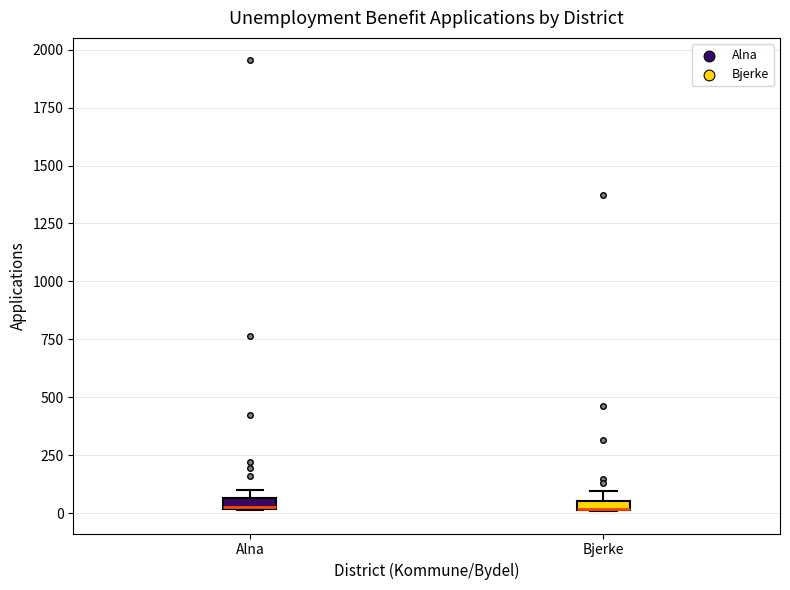

Where is the upper edge of the box for Bjerke on the y-axis? The values are not printed on the chart, so give them approximately, as read against the axis.

50